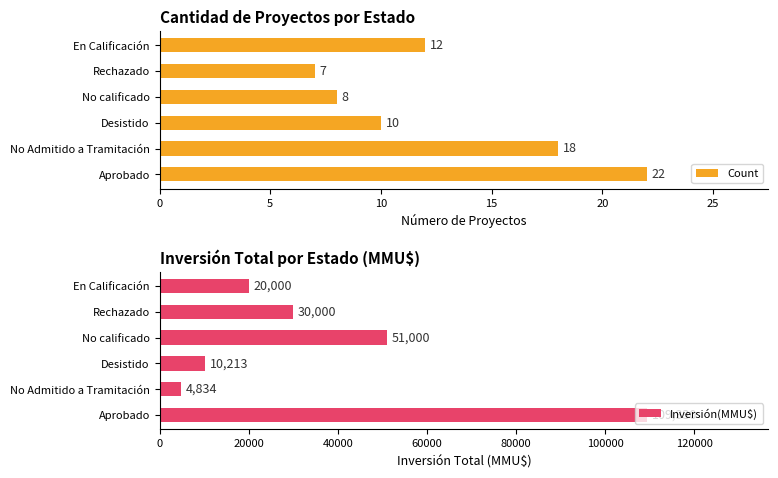

At how many categories does at least one series exceed 14753?

4